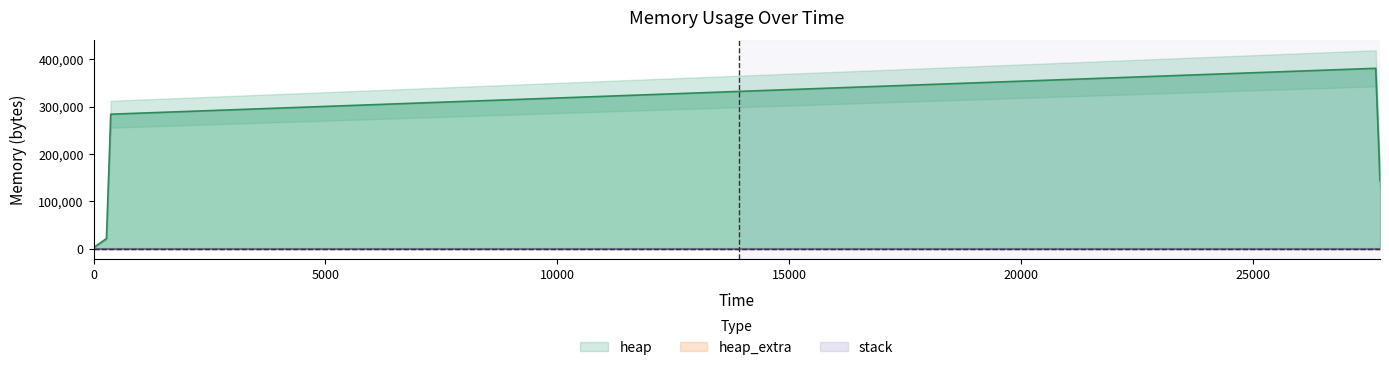

How many categories are shown in the chart?

14